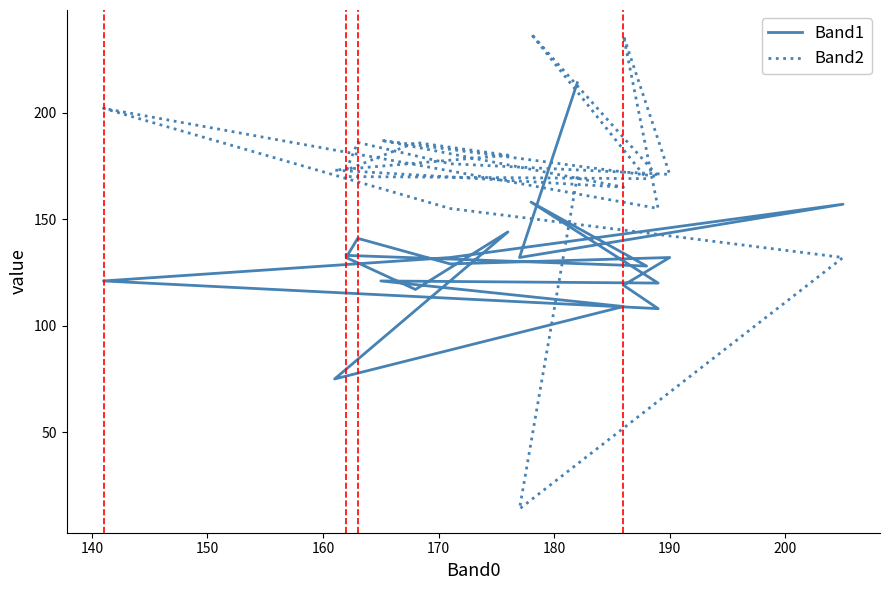

What is the minimum value shown in the chart?

14